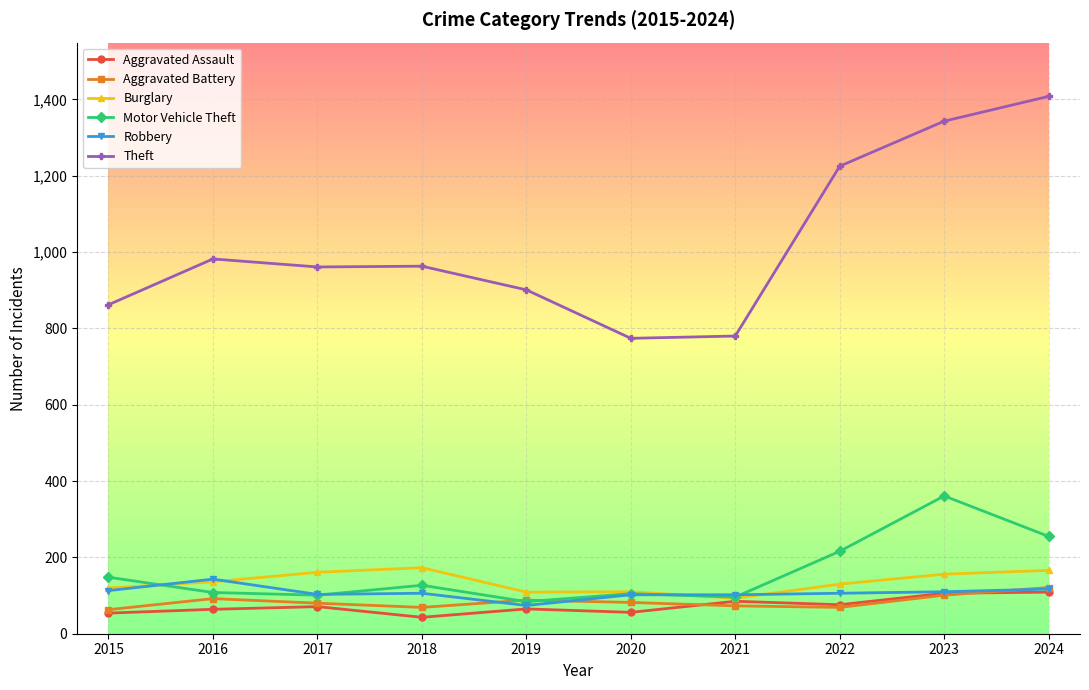

What are all the series names shown in the legend?

Aggravated Assault, Aggravated Battery, Burglary, Motor Vehicle Theft, Robbery, Theft